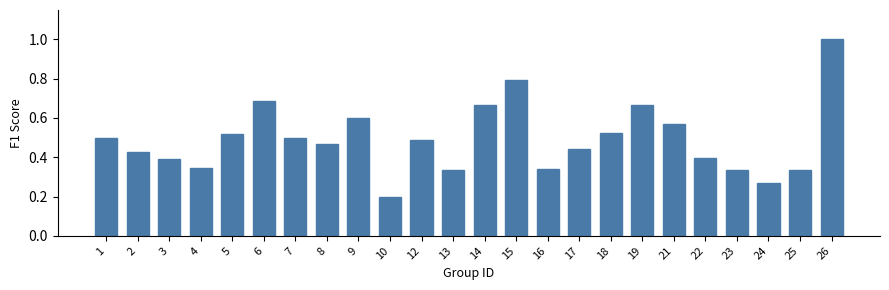

Which label corresponds to the smallest value in the chart?

10